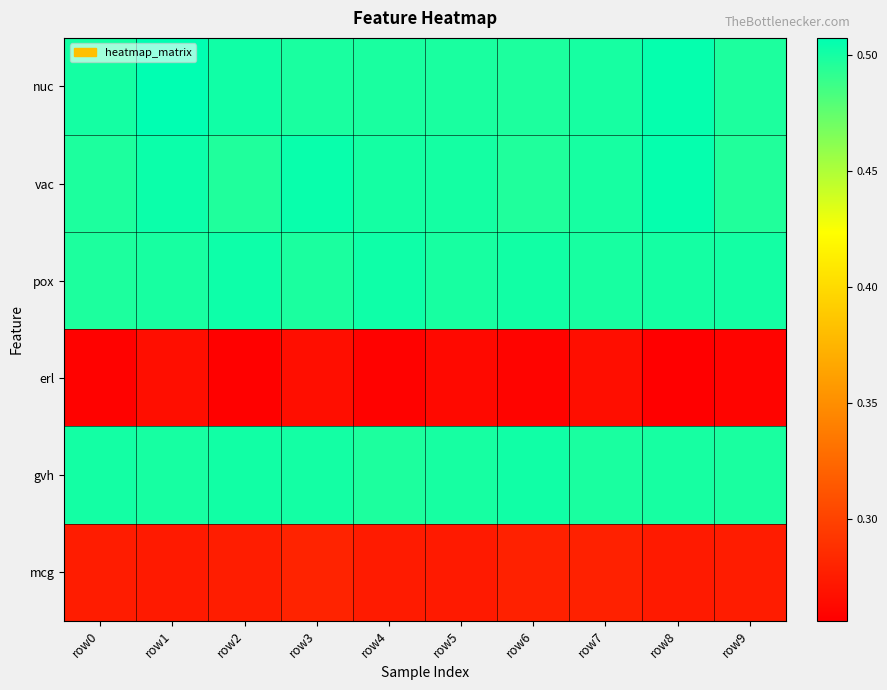

What is the difference between the highest and lowest values at row8?

0.2